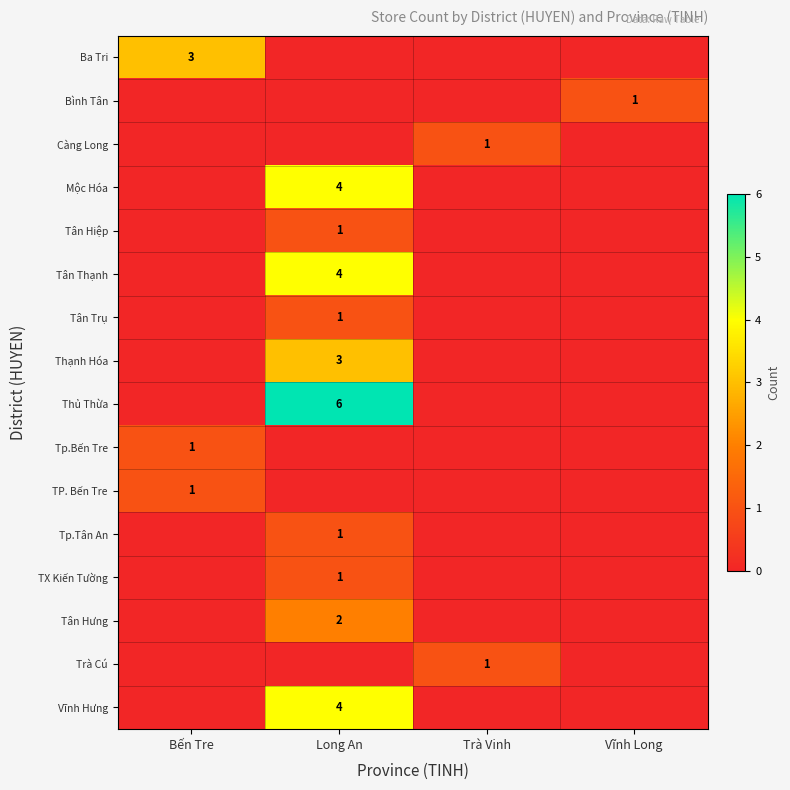

At how many categories does at least one series exceed 0?

4